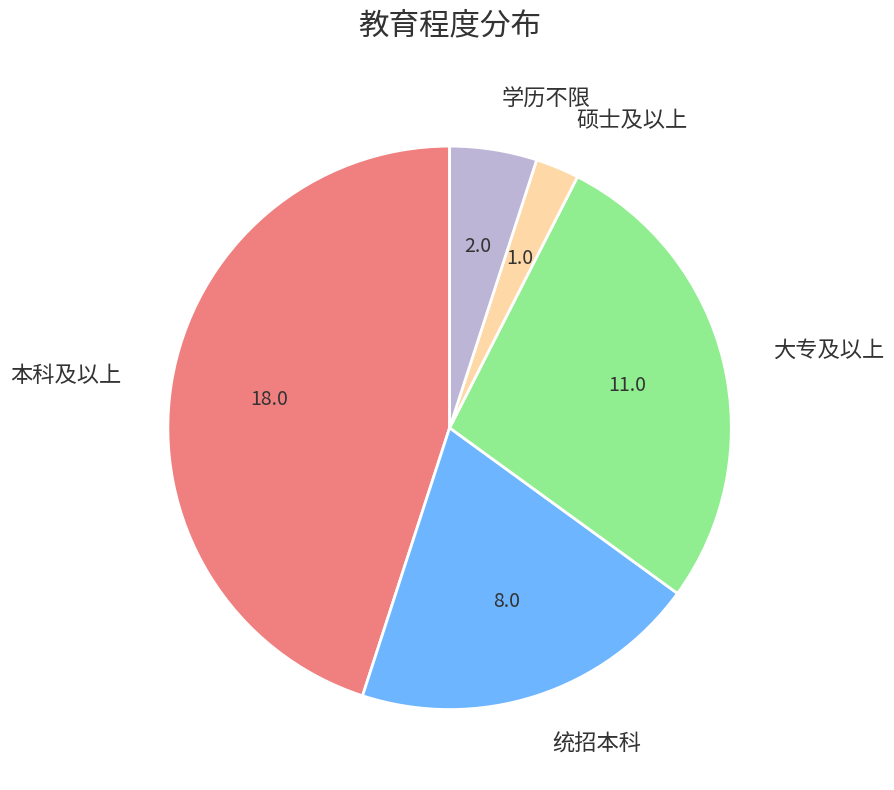

Combined, do 统招本科 and 硕士及以上 account for over 50%?

No